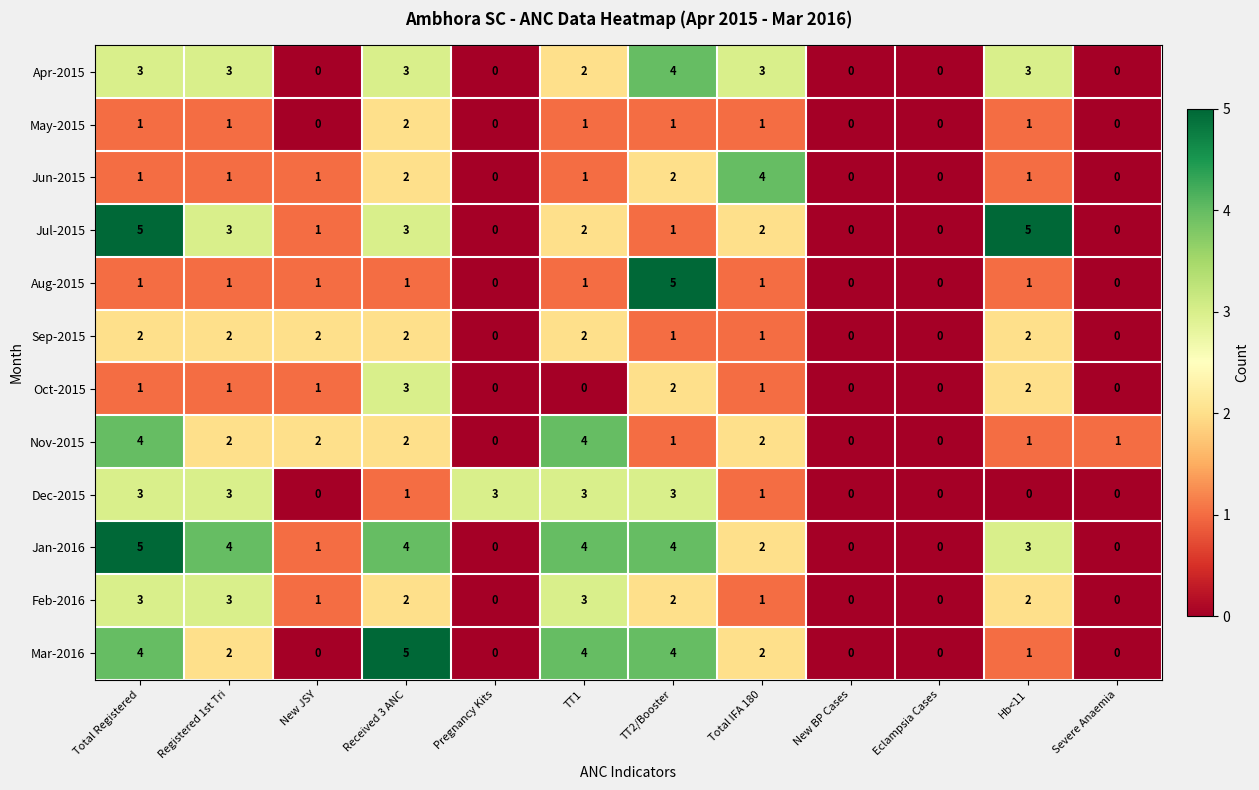

What is the total value across all series at TT2/Booster?

30